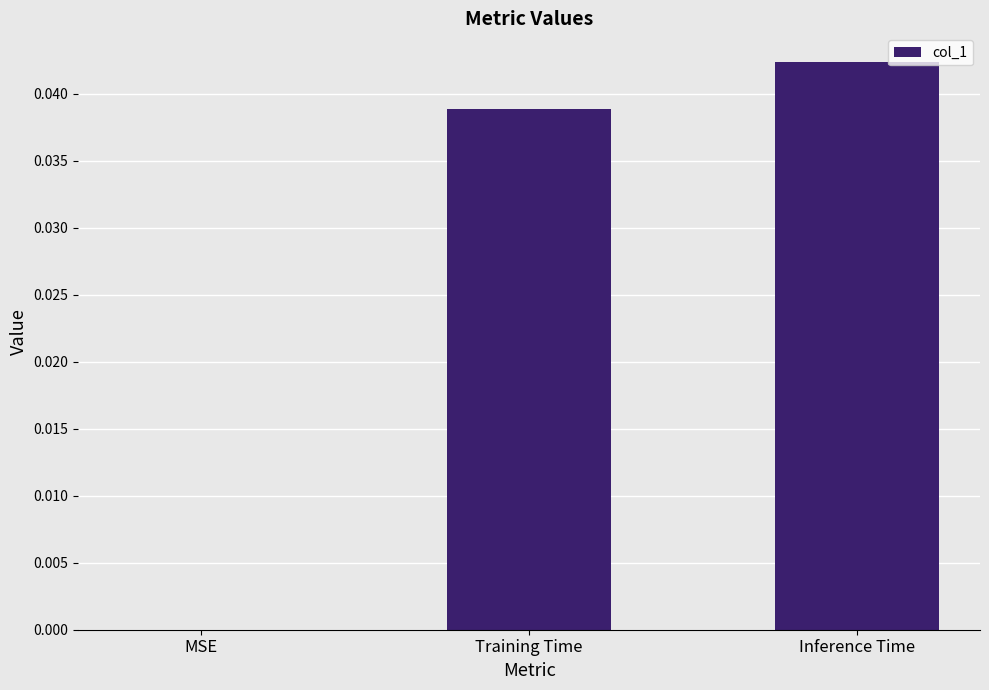

True or false: the data shows 0.0 at MSE.

True